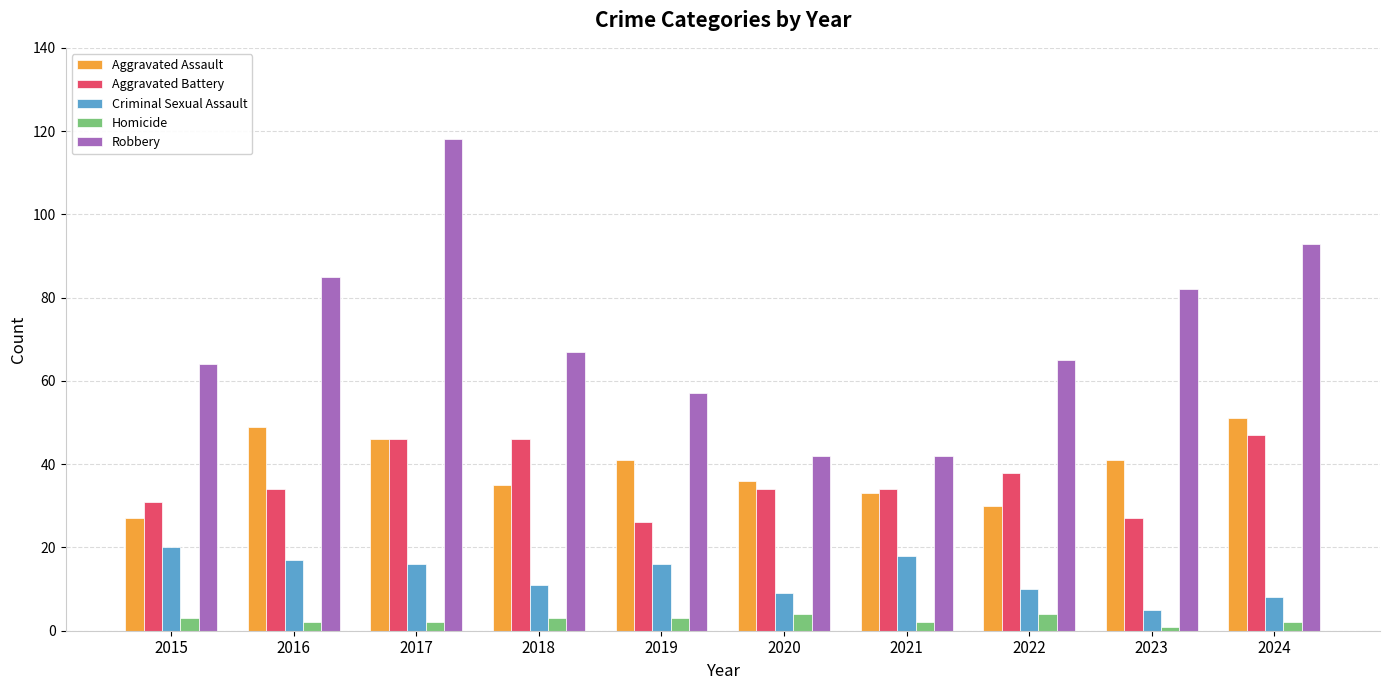

Is the value of Robbery at 2015 greater than the value of Criminal Sexual Assault at 2015?

Yes